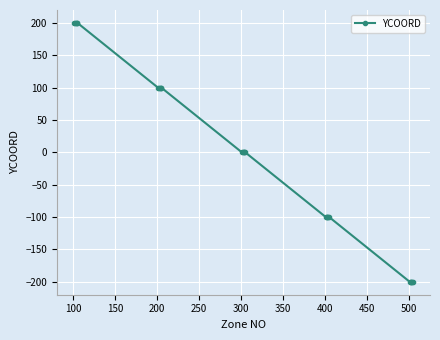

What is the value of the 20th point from the left?

-100